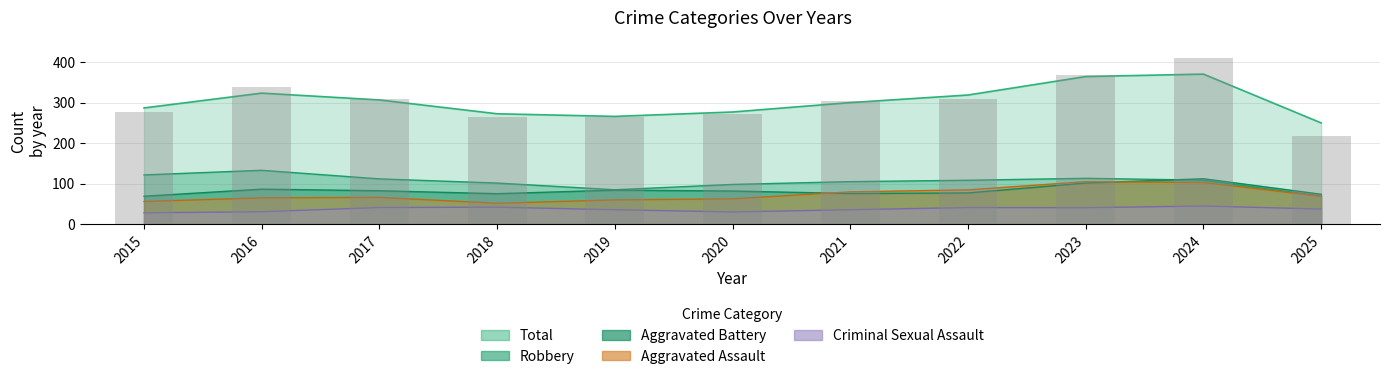

What is the total value across all series at 2016?

670